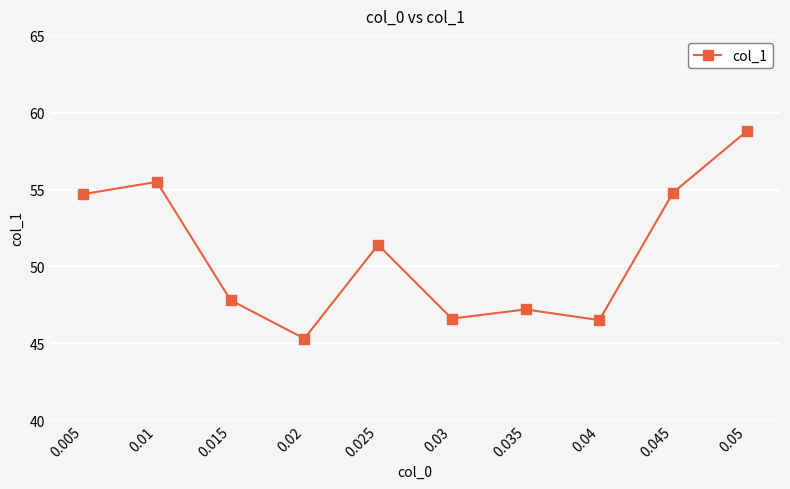

What is the label of the 9th point from the right?

0.01